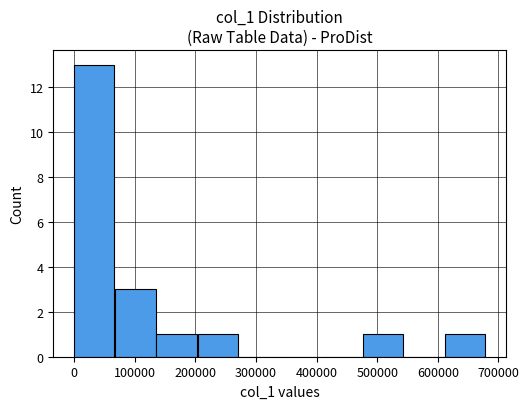

How many categories are shown in the chart?

10